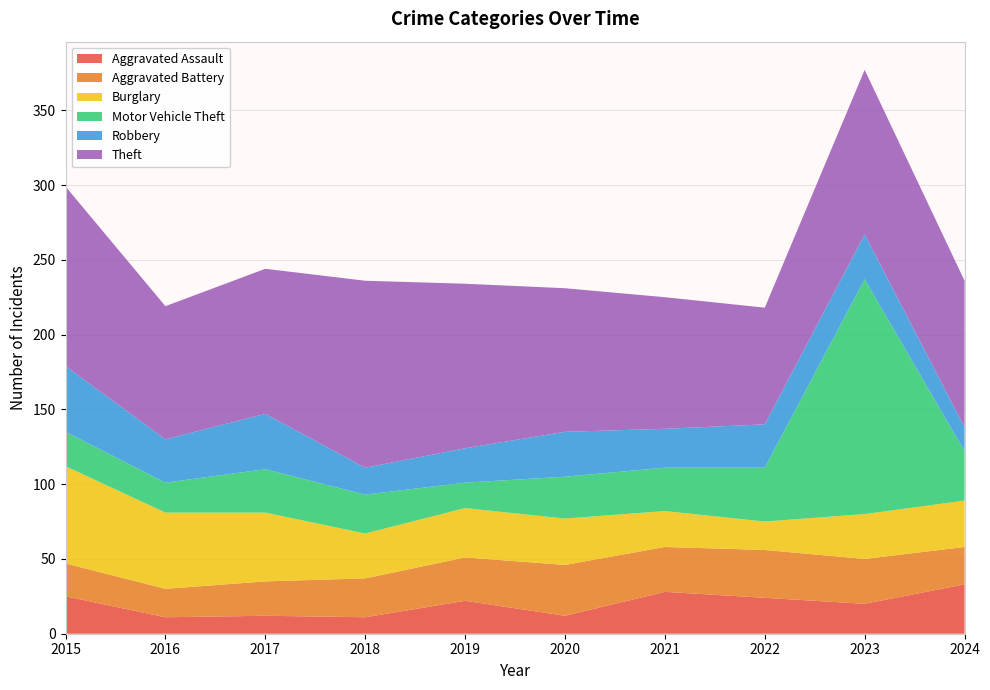

Reading left to right, transcribe all the data shown in this chart.

Aggravated Assault: 25	11	12	11	22	12	28	24	20	33
Aggravated Battery: 22	19	23	26	29	34	30	32	30	25
Burglary: 65	51	46	30	33	31	24	19	30	31
Motor Vehicle Theft: 23	20	29	26	17	28	29	36	157	33
Robbery: 44	29	37	18	23	30	26	29	30	16
Theft: 120	89	97	125	110	96	88	78	110	98